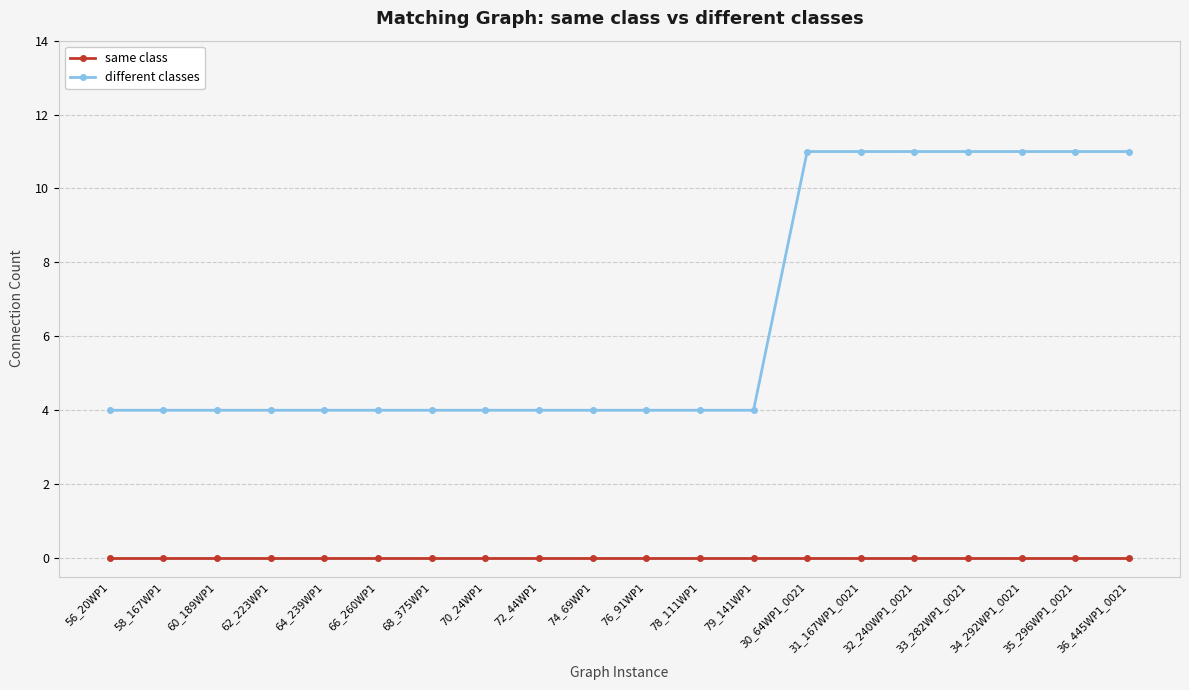

List the series in order of their overall mean, highest first.

different classes, same class